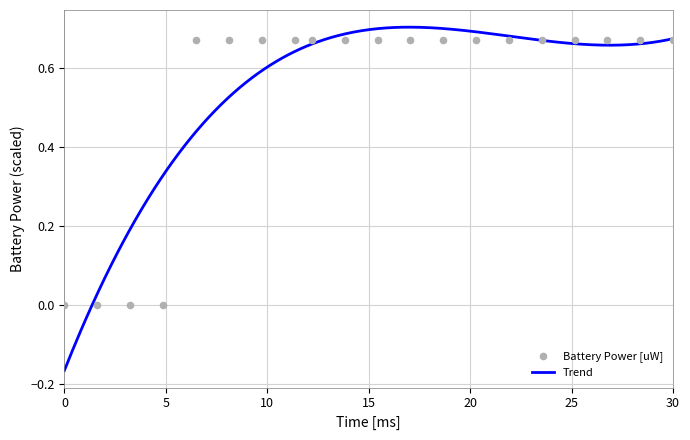

Between 25 and 30, which is larger?

25